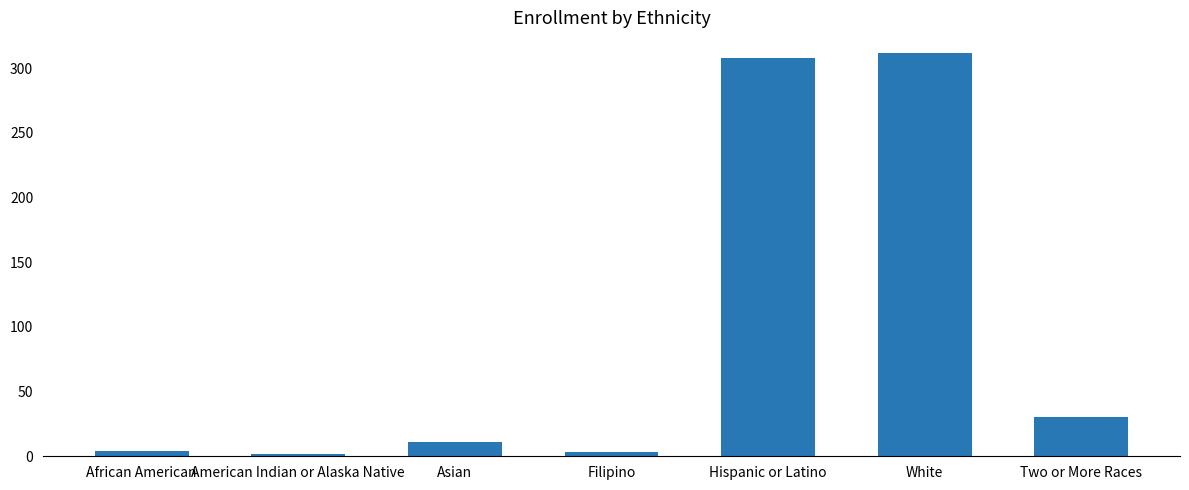

What is the sum of all values?

670